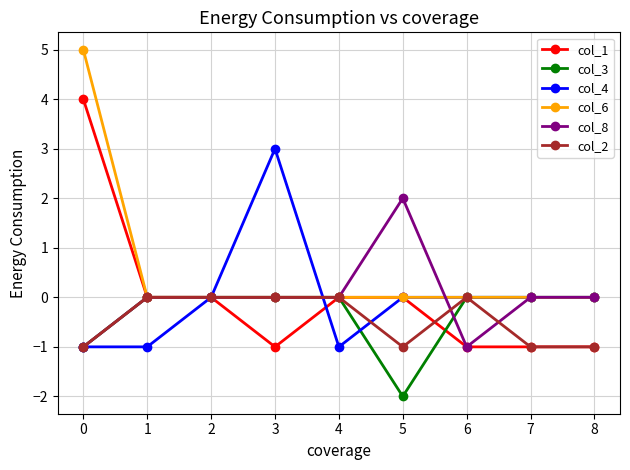

Which series has the largest total across all categories?

col_6